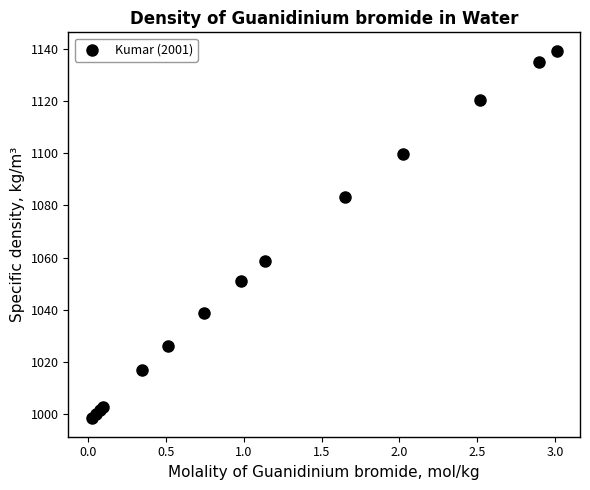

What Y value in the scatter plot is closest to 1068?

1058.8